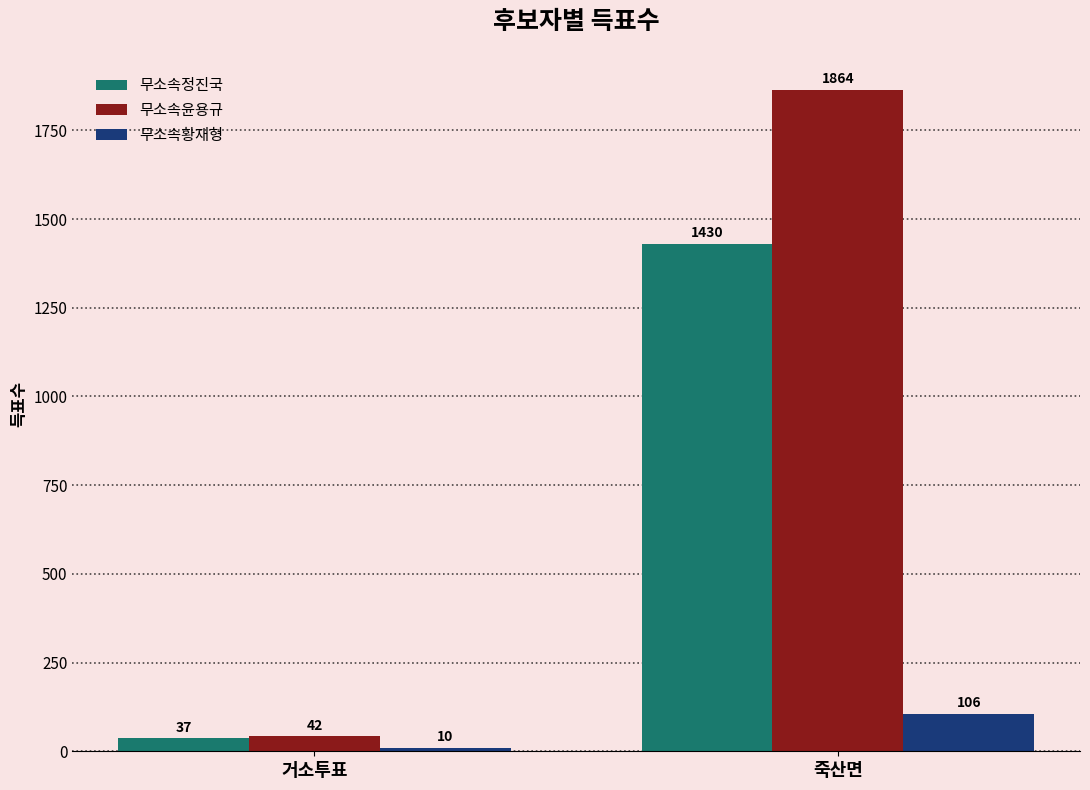

What is the label of the 2nd bar from the left?

죽산면